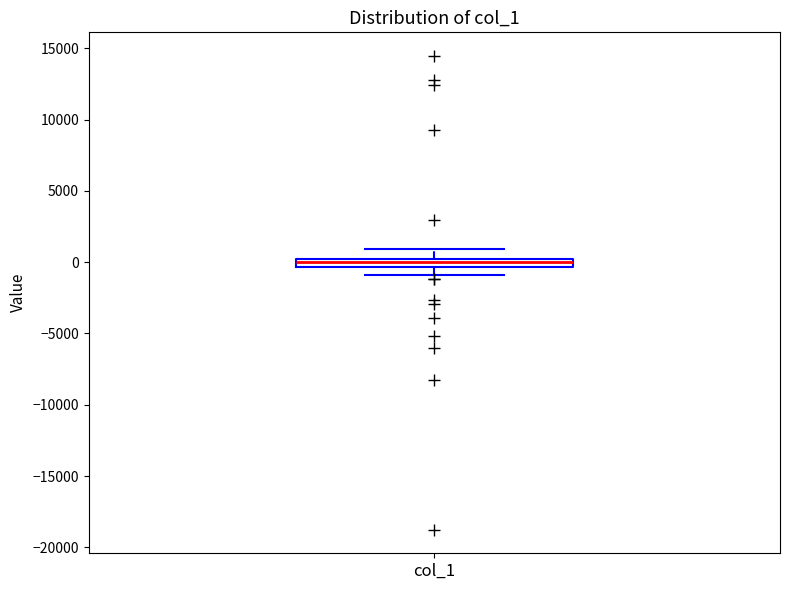

Where does the lower whisker of the box for col_1 end on the y-axis? The values are not printed on the chart, so give them approximately, as read against the axis.

-1000